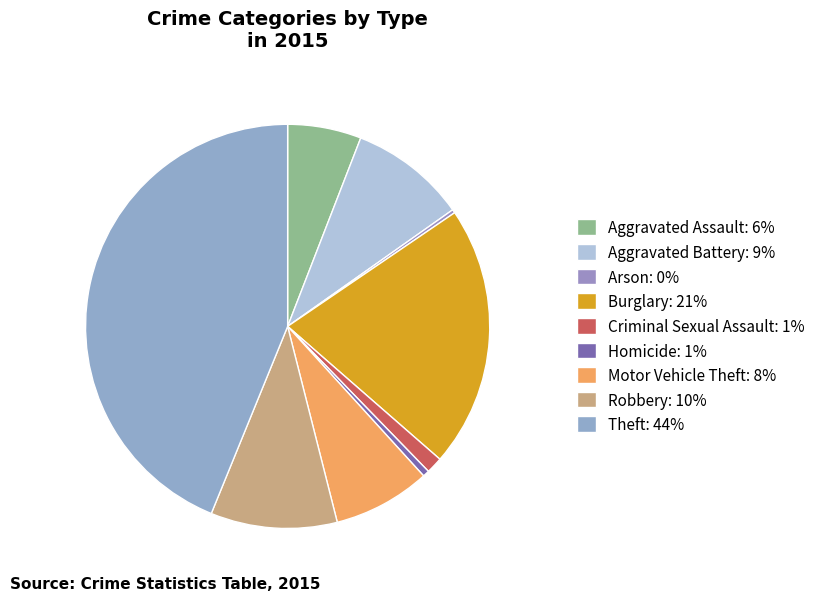

Rank the categories by value from highest to lowest.

Theft, Burglary, Robbery, Aggravated Battery, Motor Vehicle Theft, Aggravated Assault, Criminal Sexual Assault, Homicide, Arson